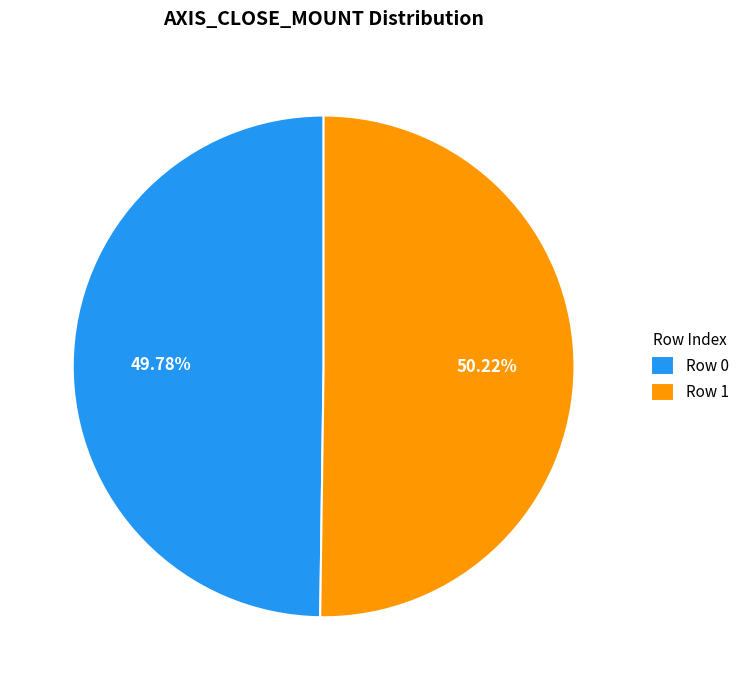

Does any single category account for the majority?

Yes